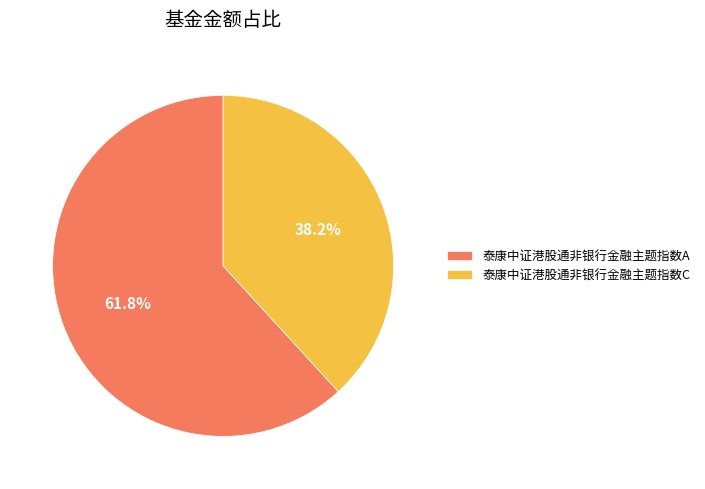

How much of the chart is everything except 泰康中证港股通非银行金融主题指数A?

38.2%